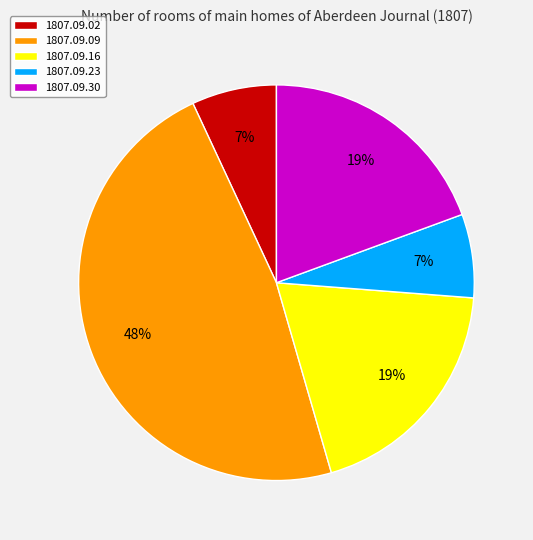

Does any single category account for the majority?

No